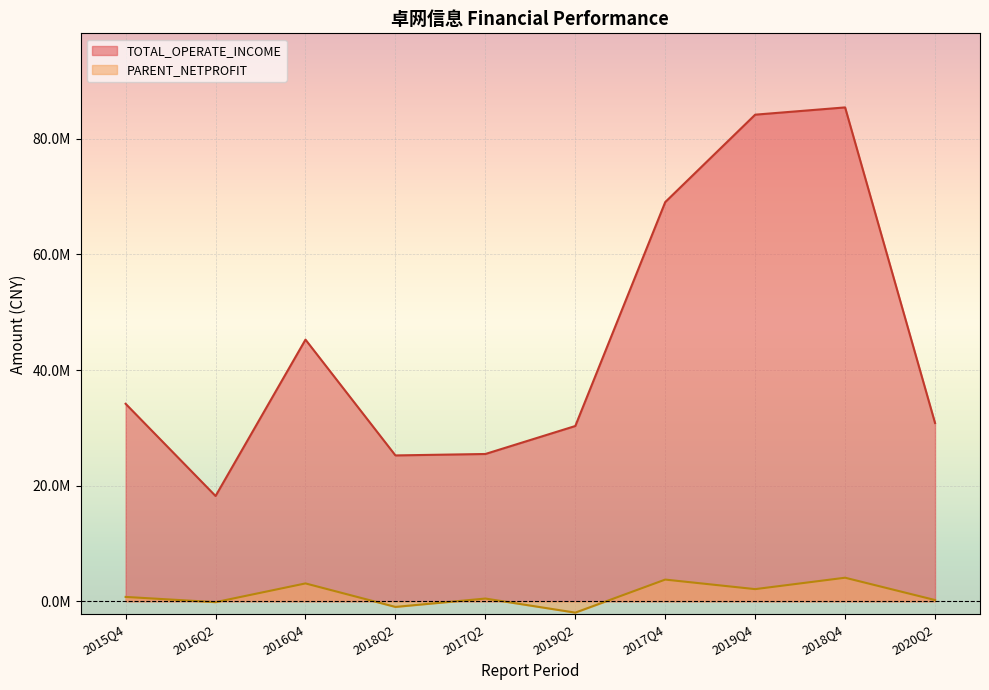

What is the difference between the PARENT_NETPROFIT values at 2016Q4 and 2018Q2?

4065580.7